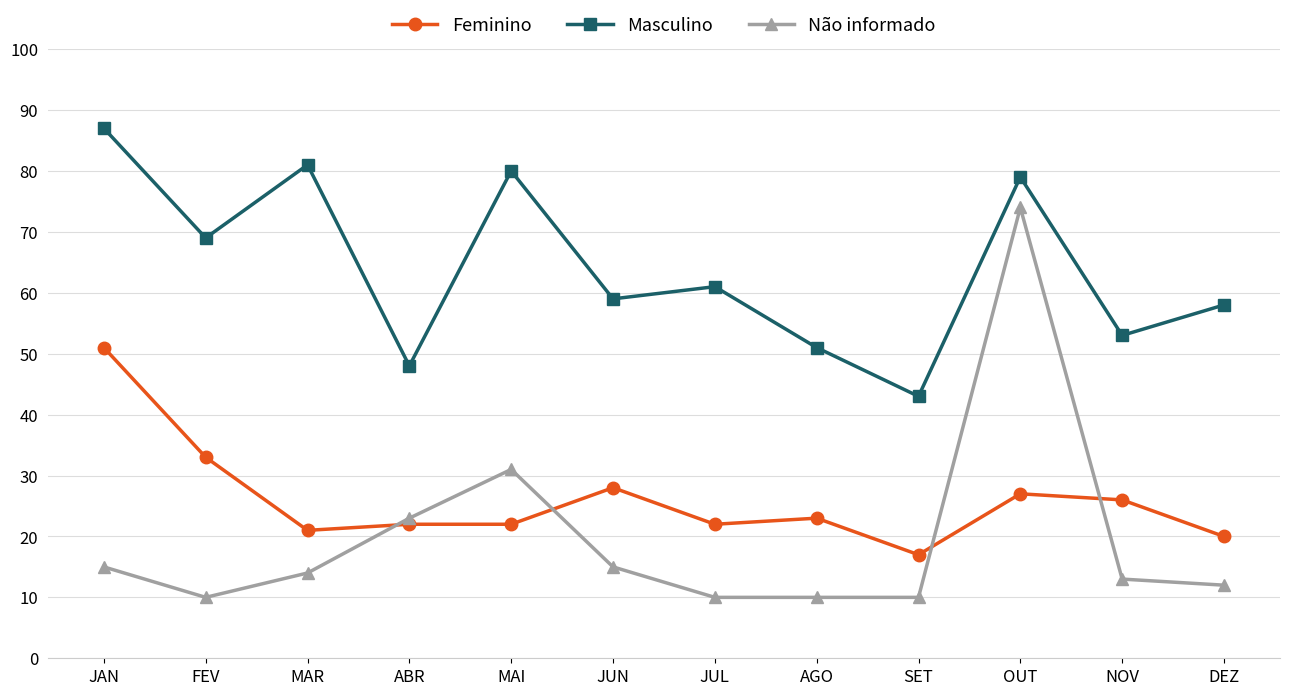

What is the difference between the Masculino values at JUN and DEZ?

1